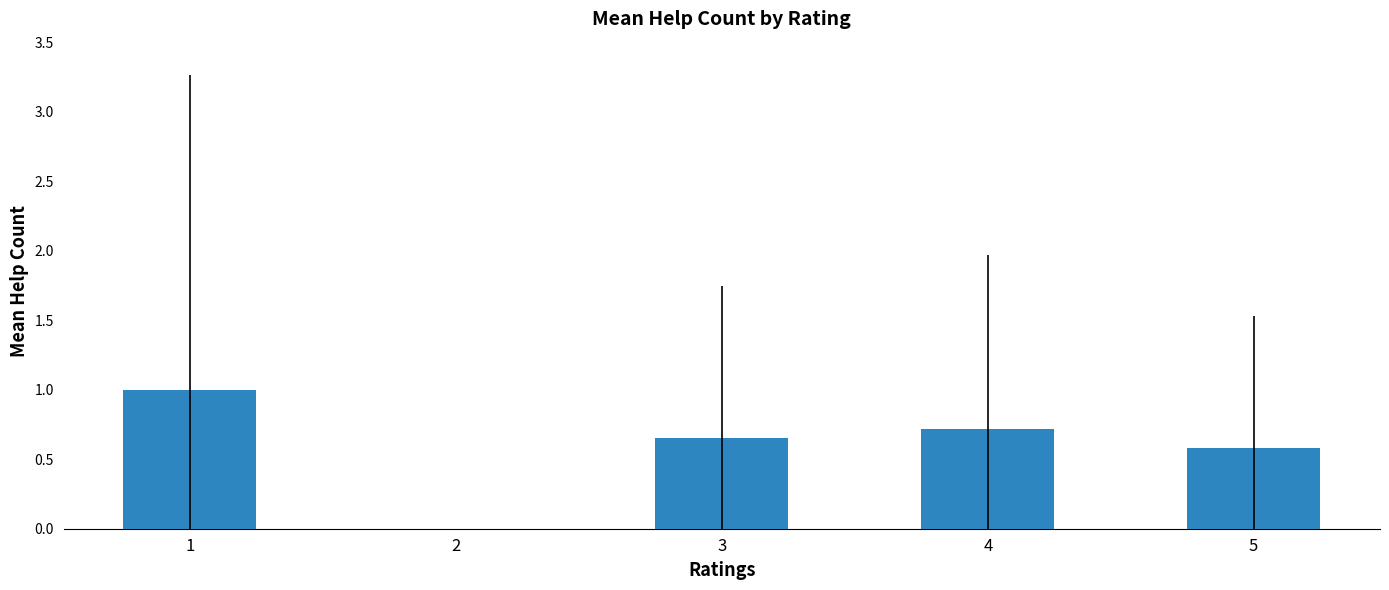

How many positive values are there?

4